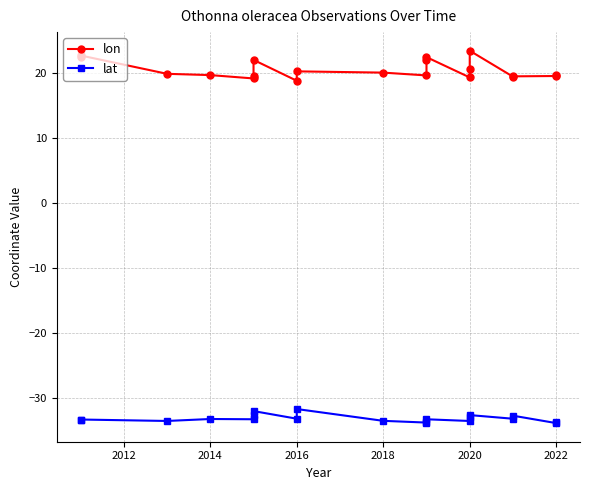

What is the sum of all lat values?

-664.5